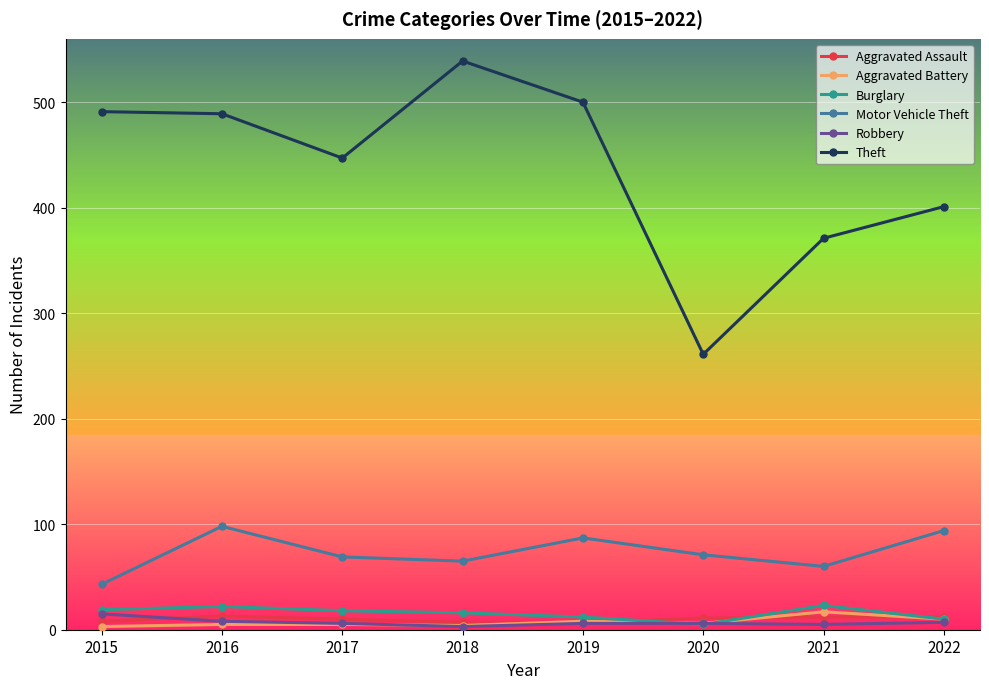

Is the value of Aggravated Assault at 2015 greater than the value of Motor Vehicle Theft at 2021?

No